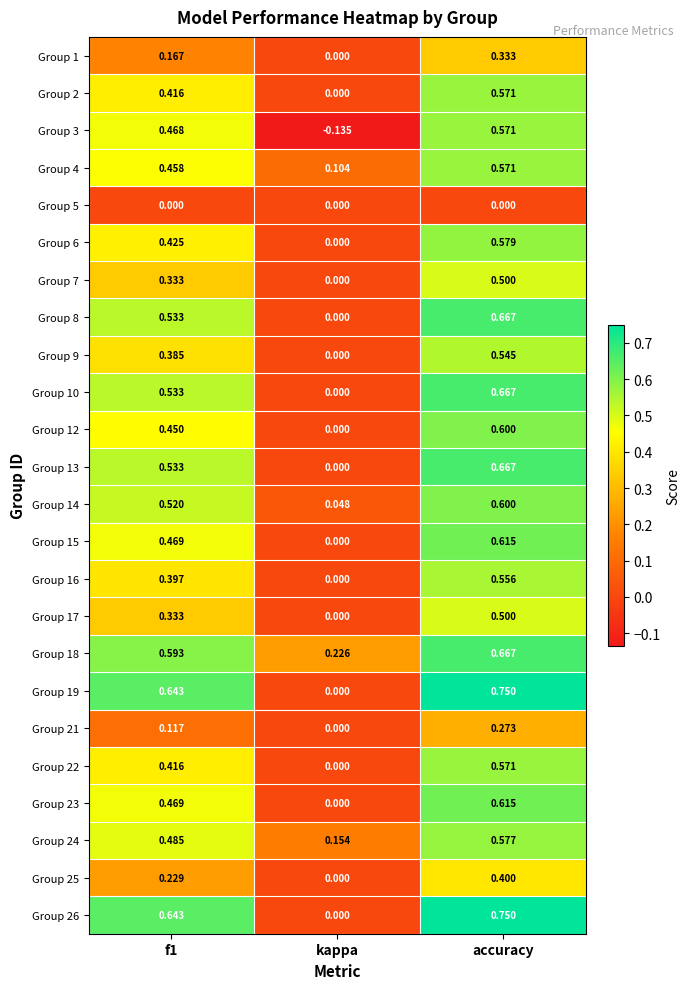

Which category has the highest value in the Group 3 series?

accuracy